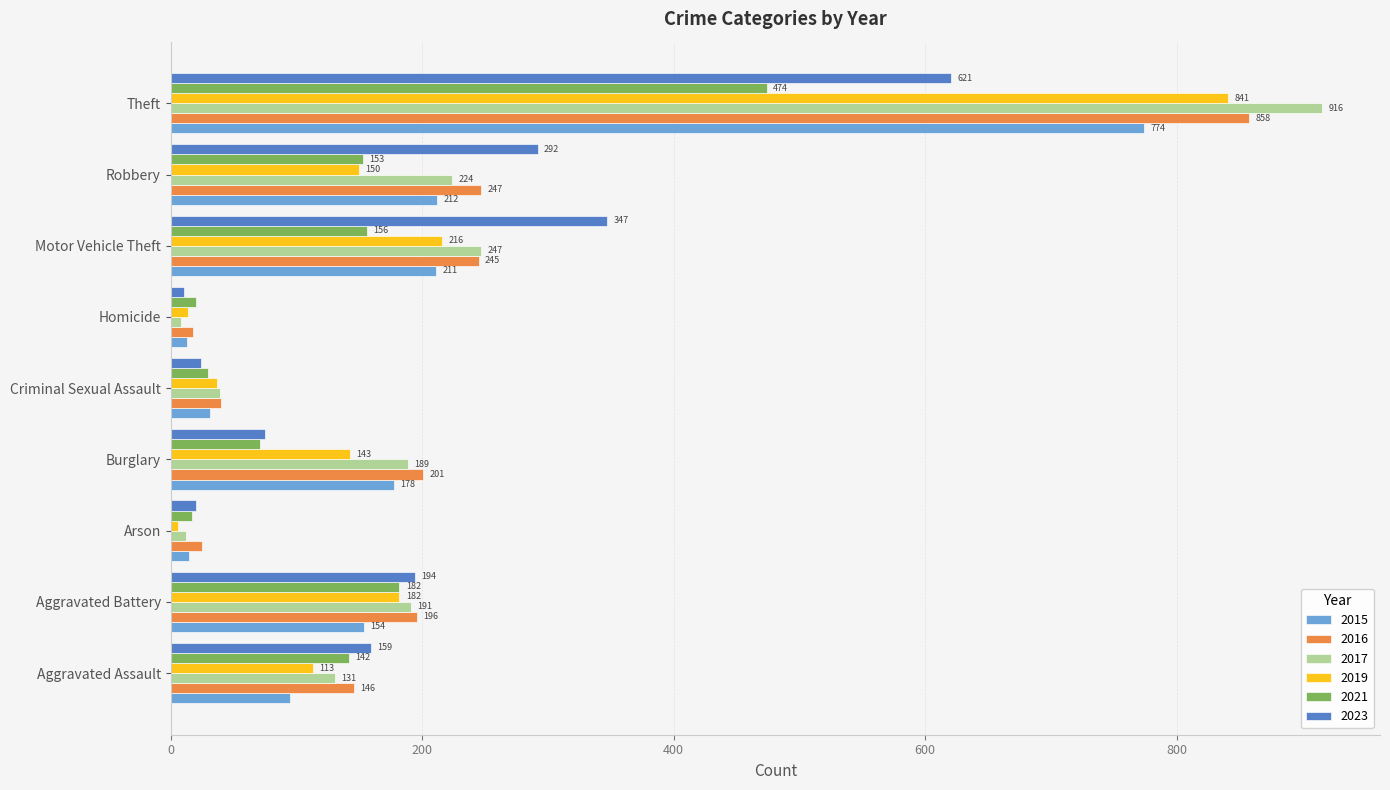

The 2017 series shows 39 at Criminal Sexual Assault. True or false?

True